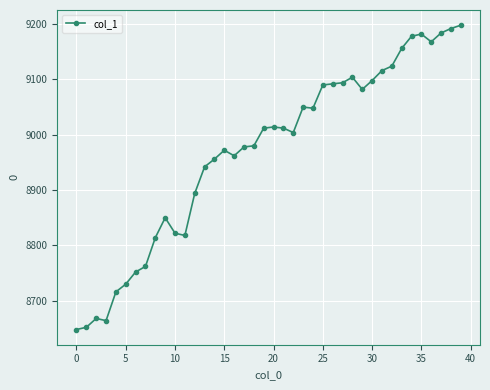

What is the greatest value displayed?

9198